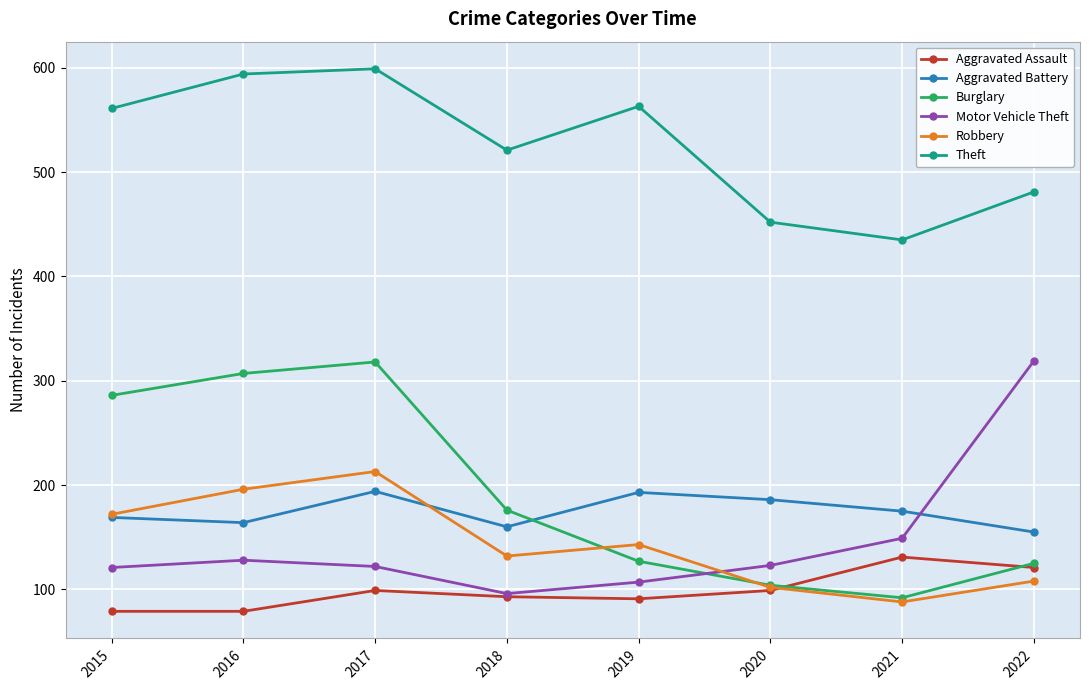

What is the value of the Theft point at the 3rd from the left?

599